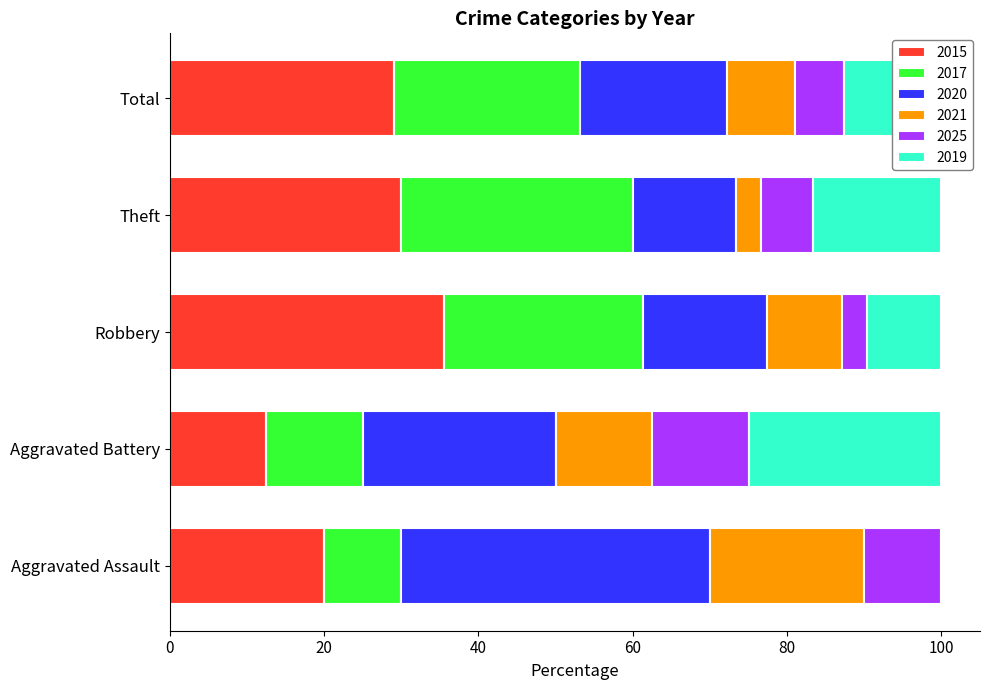

Where is 2015 nearest to the value 23?

Aggravated Assault